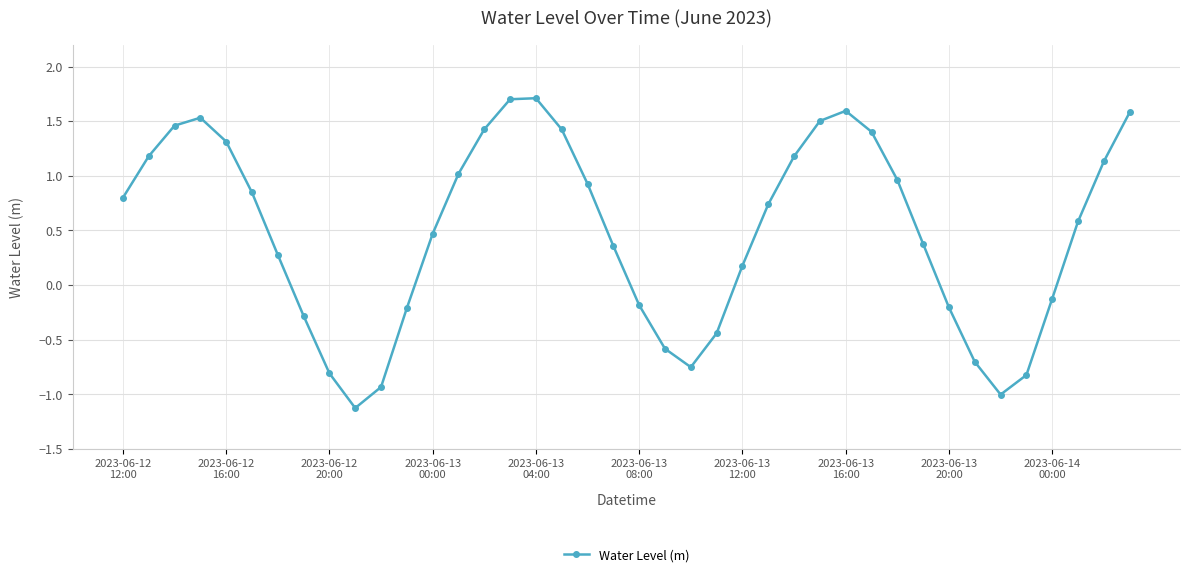

What is the minimum value shown in the chart?

-1.1